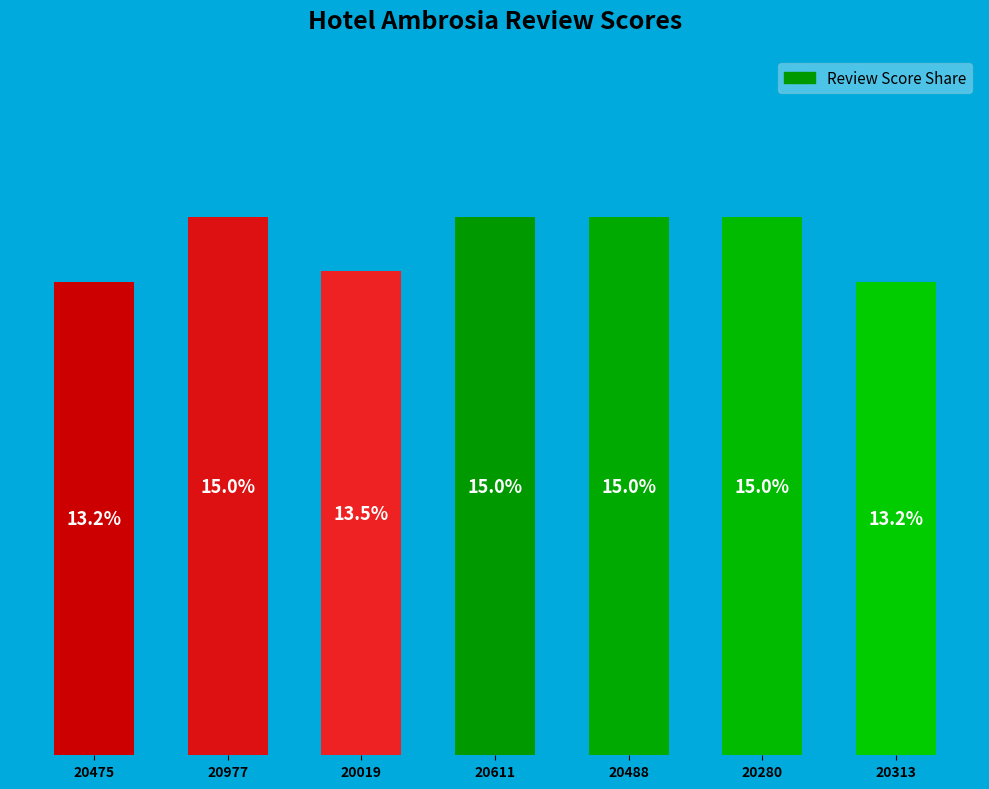

Does the chart contain any negative values?

No